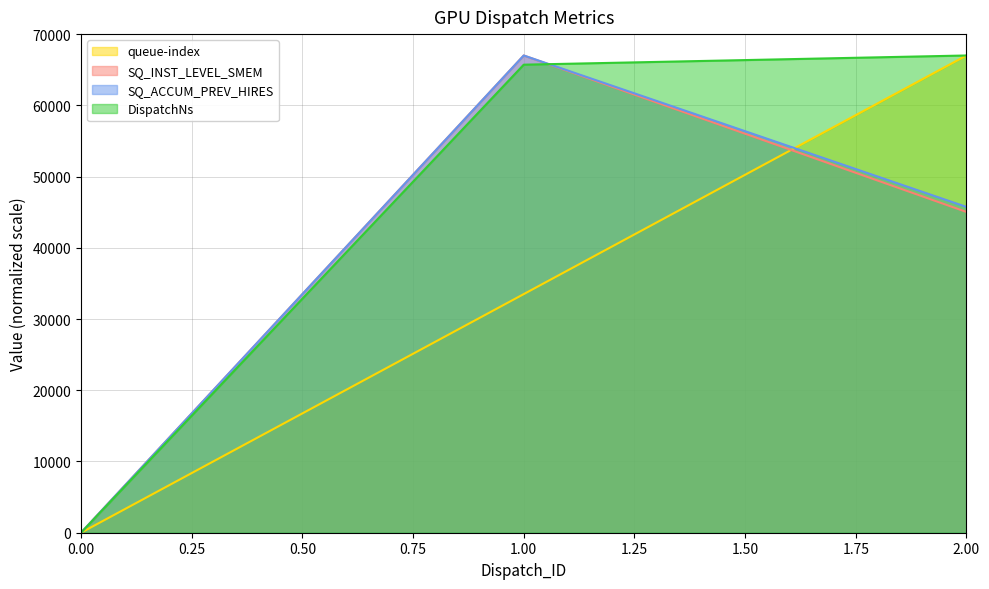

Is it true that DispatchNs equals -31313.1 at 0.00?

False